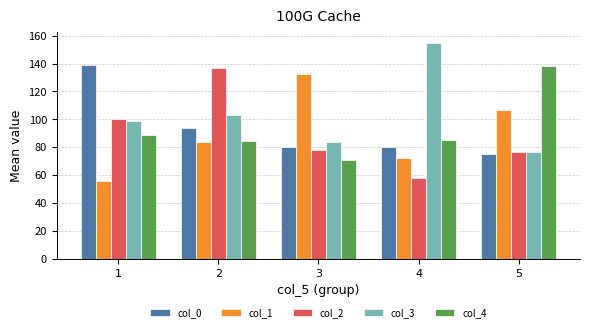

What is the value of the col_0 bar at the 1st from the left?

138.9